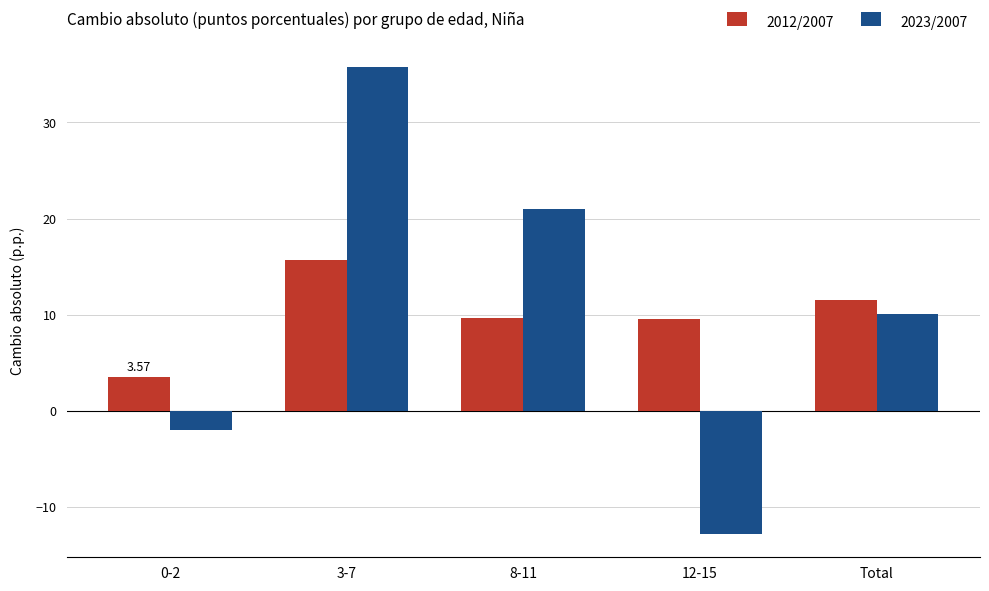

Does the chart contain any negative values?

Yes